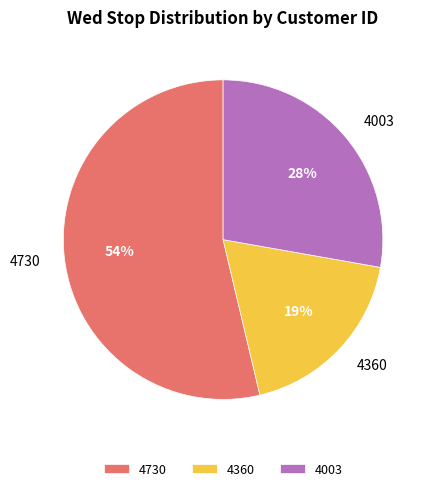

Which slice is the smallest?

4360